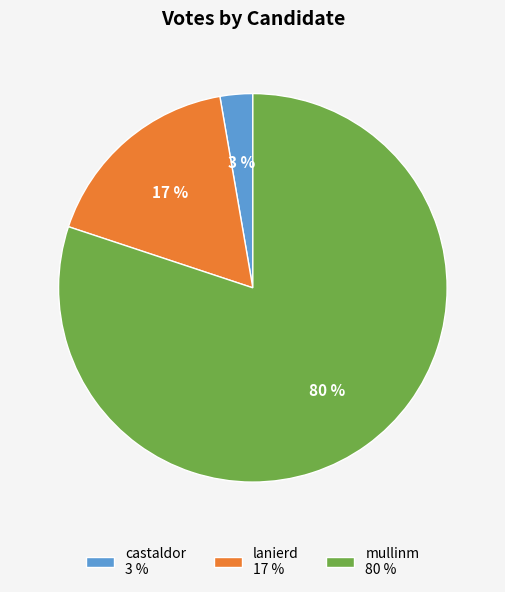

Which slice is the largest?

mullinm